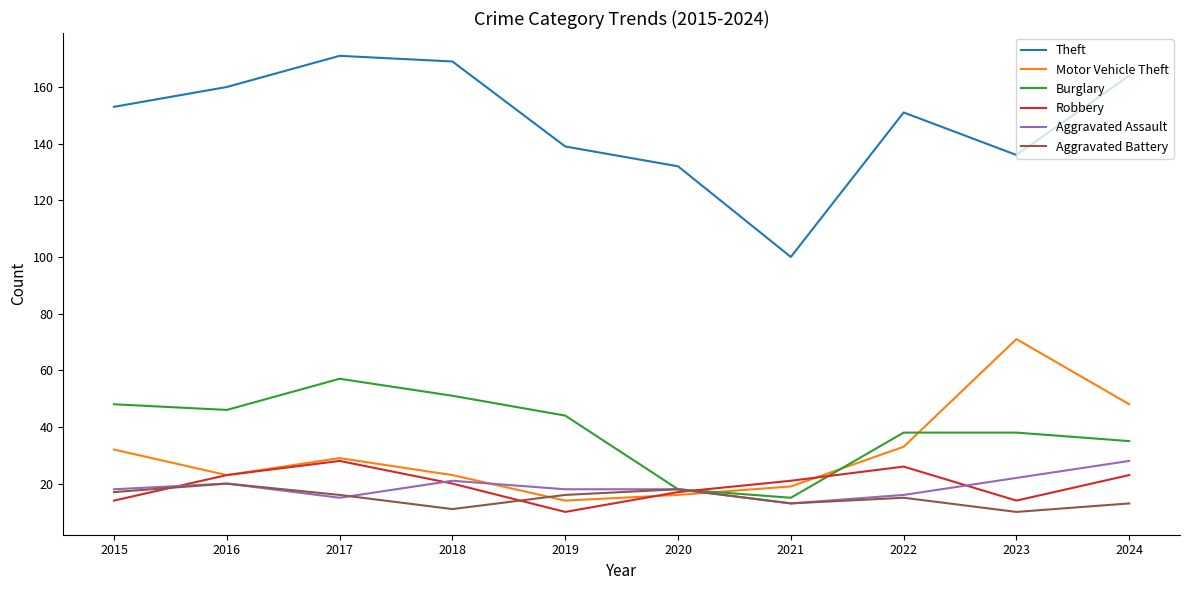

Reading left to right, what are all the values shown in this chart?

Theft: 153	160	171	169	139	132	100	151	136	164
Motor Vehicle Theft: 32	23	29	23	14	16	19	33	71	48
Burglary: 48	46	57	51	44	18	15	38	38	35
Robbery: 14	23	28	20	10	17	21	26	14	23
Aggravated Assault: 18	20	15	21	18	18	13	16	22	28
Aggravated Battery: 17	20	16	11	16	18	13	15	10	13